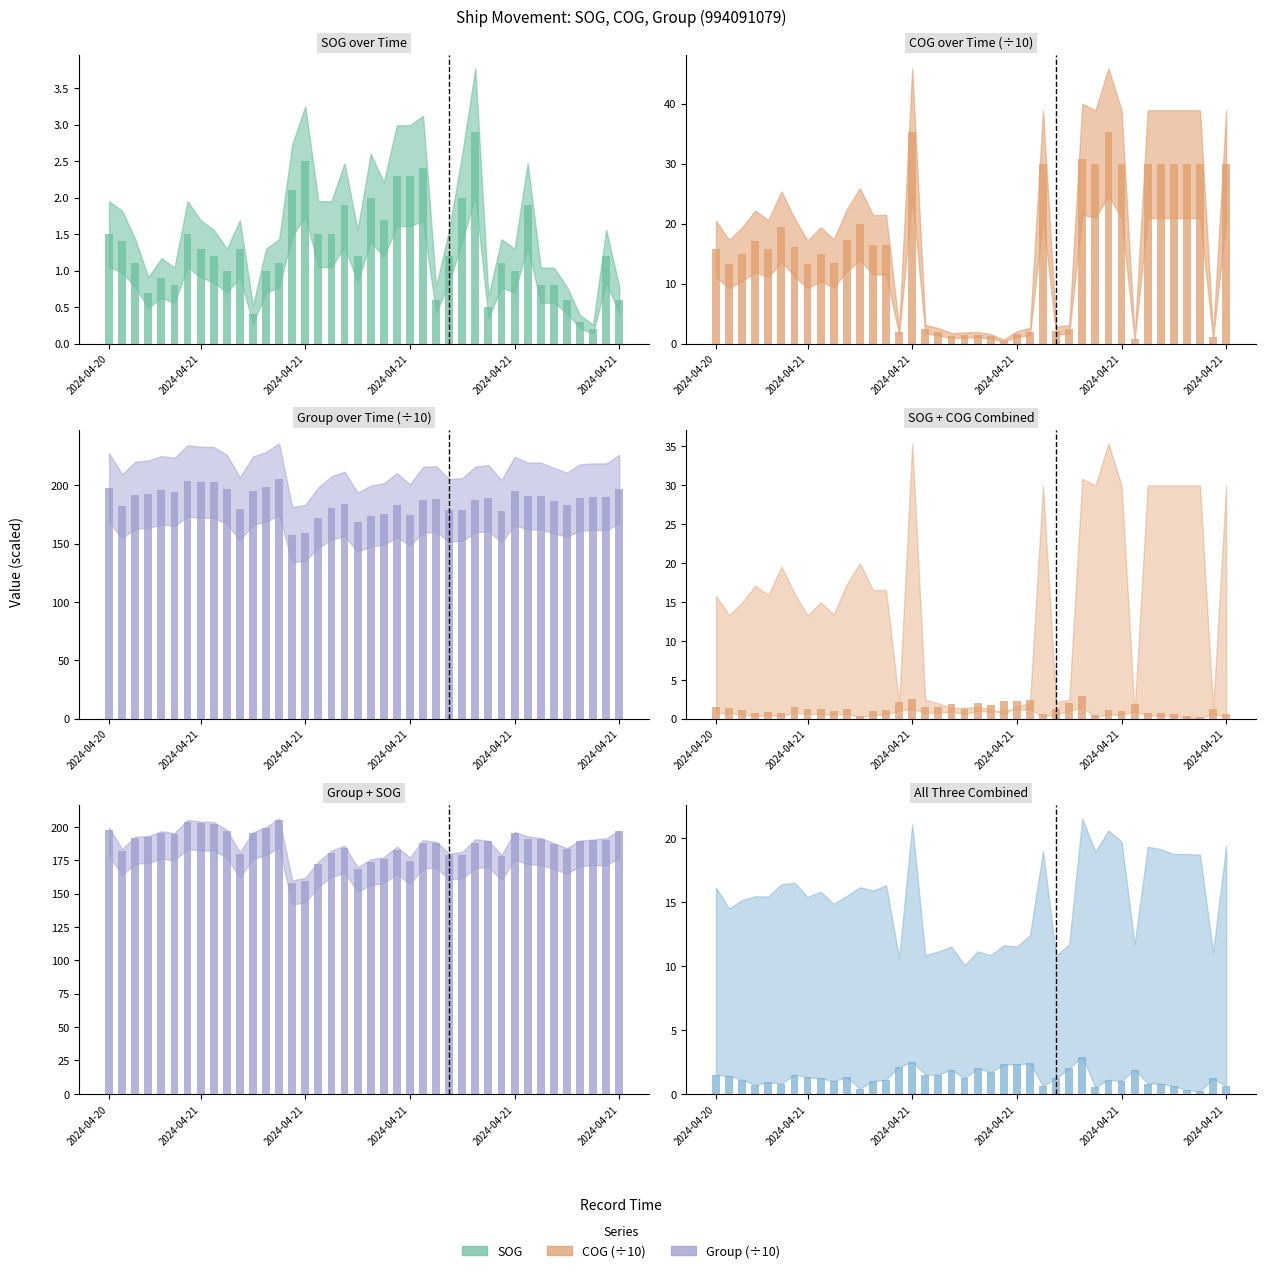

What is the difference between the highest and lowest values at 2024-04-21?

180.8